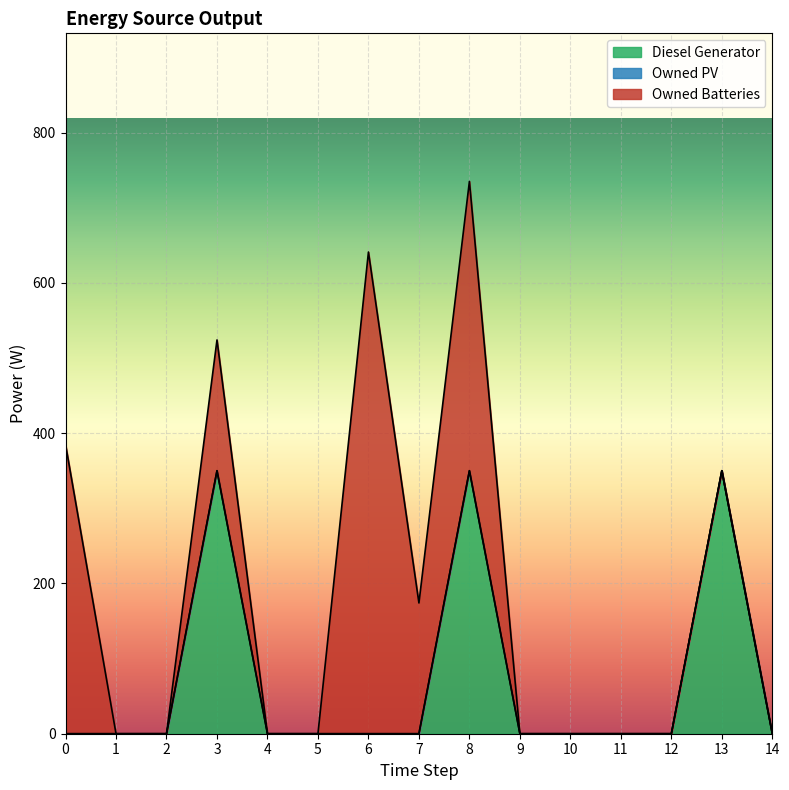

True or false: Owned PV and Diesel Generator cross at least once.

False